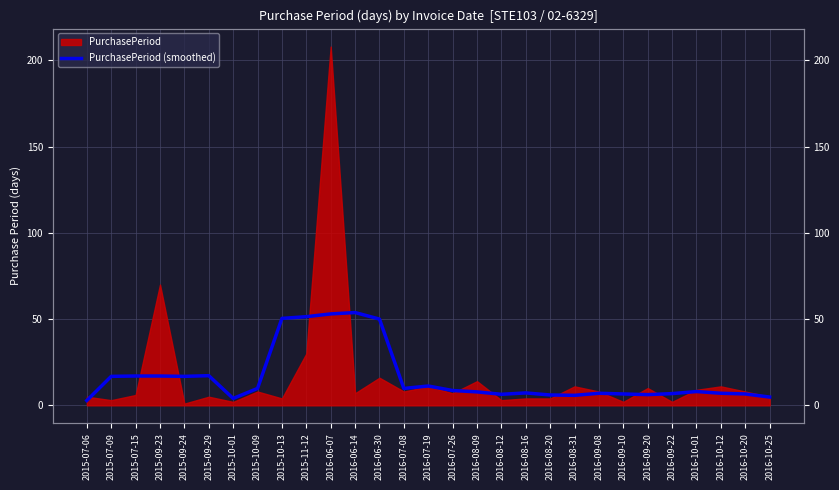

The chart shows a value of 16.8 at 2015-07-09. True or false?

True